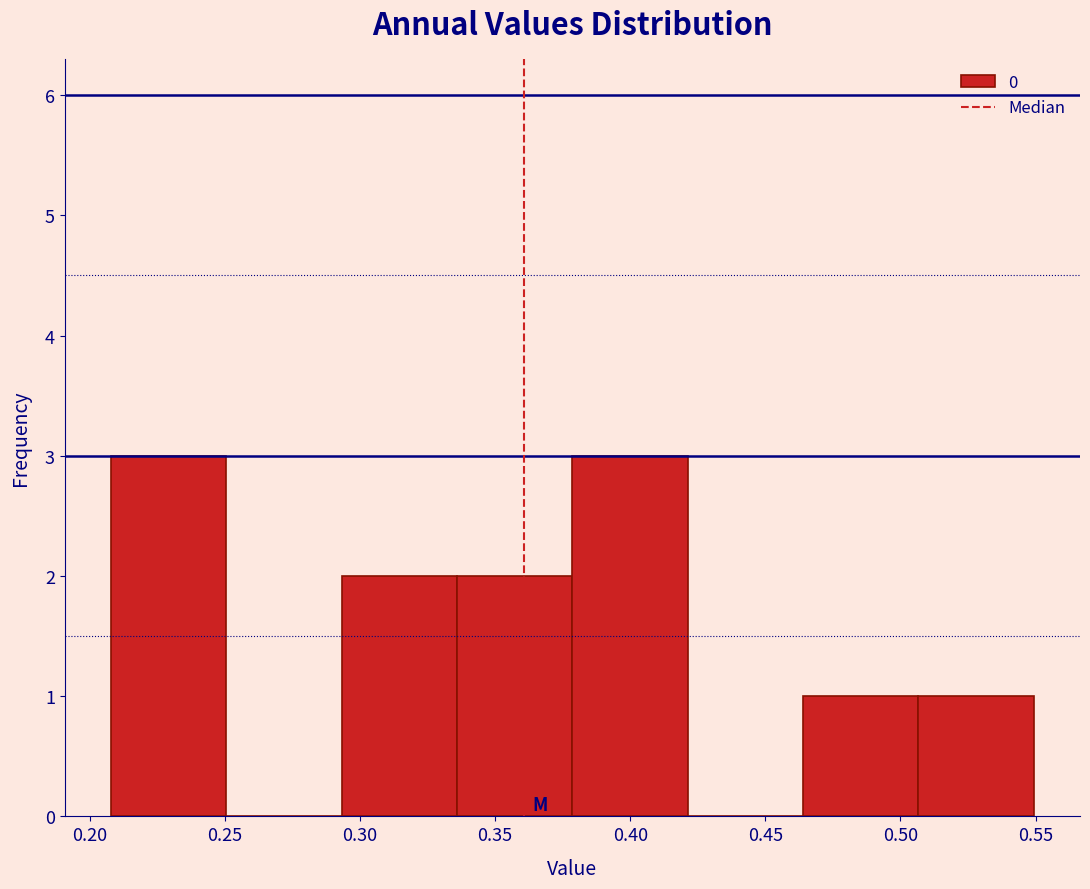

Reading left to right, list every bar in this chart as the range it spans on the x-axis followed by its height. Neither the bar edges nor the heights are printed on the chart, so give them approximately, as read against the axes.

0.210 to 0.250: 3
0.250 to 0.295: 0
0.295 to 0.335: 2
0.335 to 0.380: 2
0.380 to 0.420: 3
0.420 to 0.465: 0
0.465 to 0.505: 1
0.505 to 0.550: 1